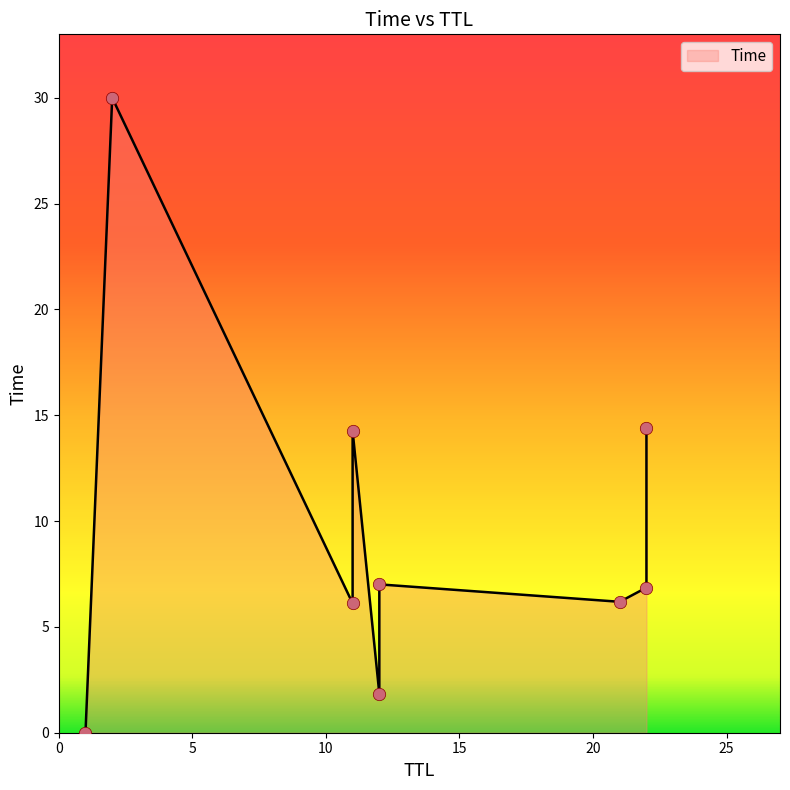

What is the change in value from 12 to 22?

+12.5